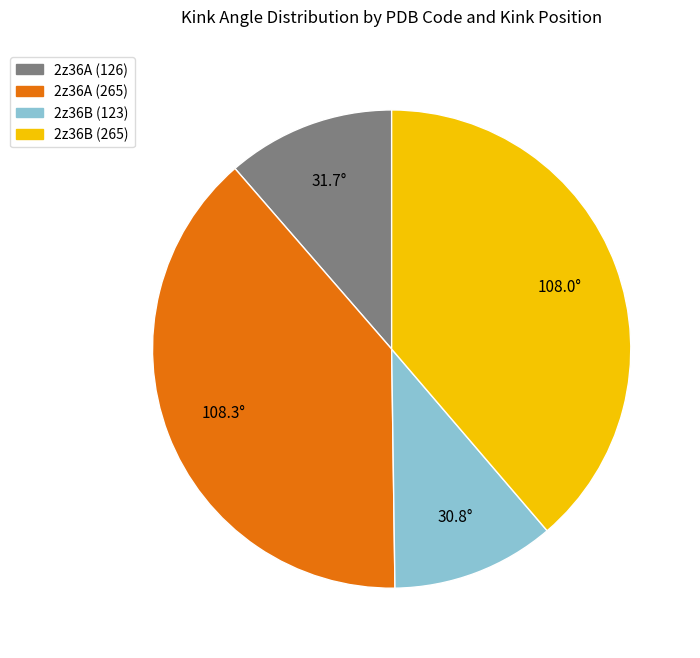

Does 2z36B (123) account for over 50% of the chart?

No